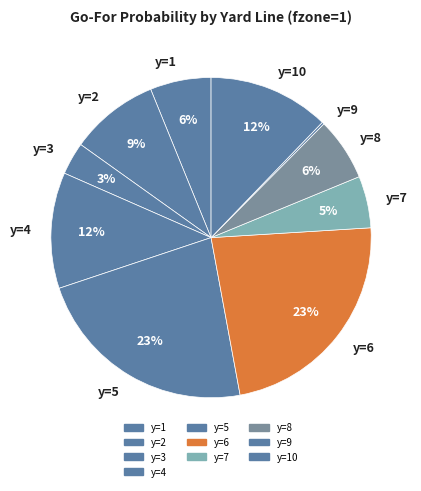

To the nearest percent, what is the average slice percentage?

10%